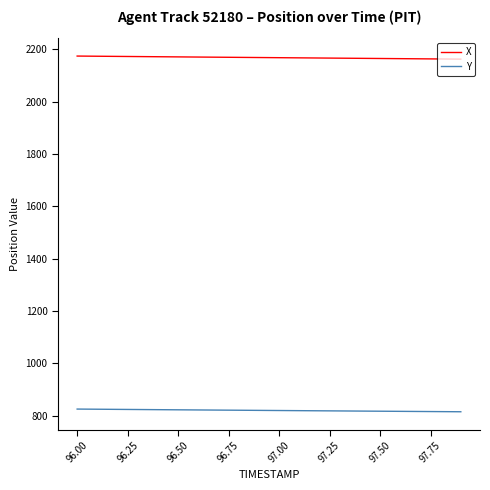

True or false: Y and X cross at least once.

False